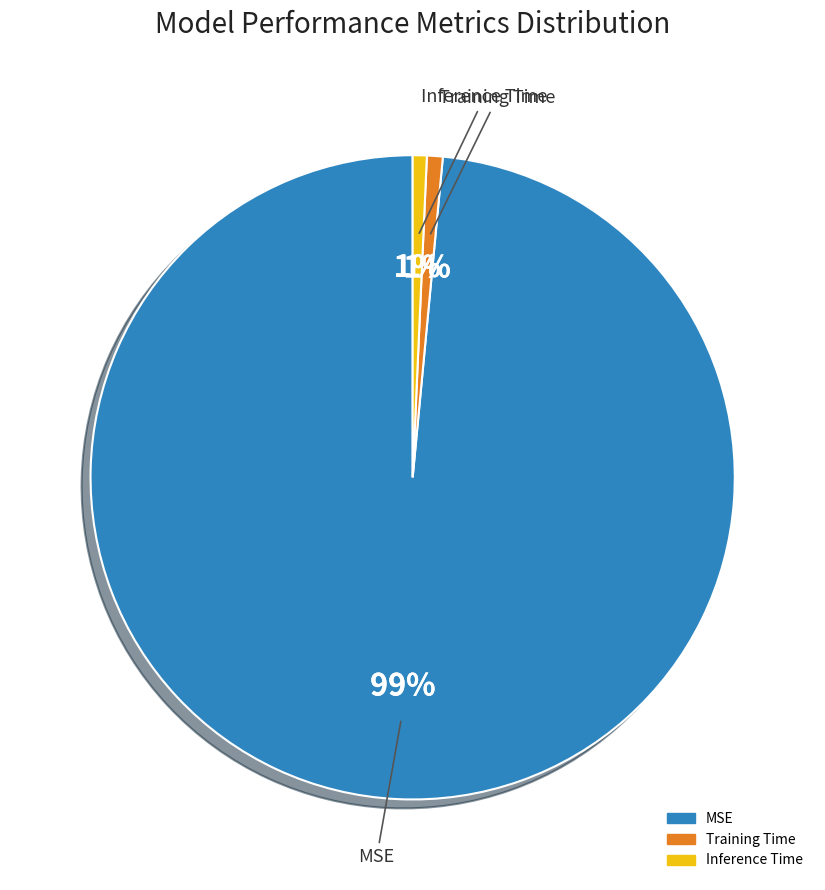

Is the sum of Training Time and Inference Time greater than half?

No